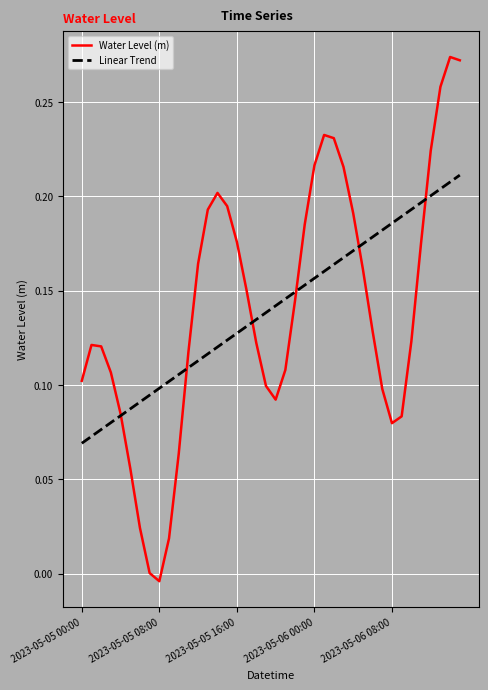

How many series are shown in this chart?

2